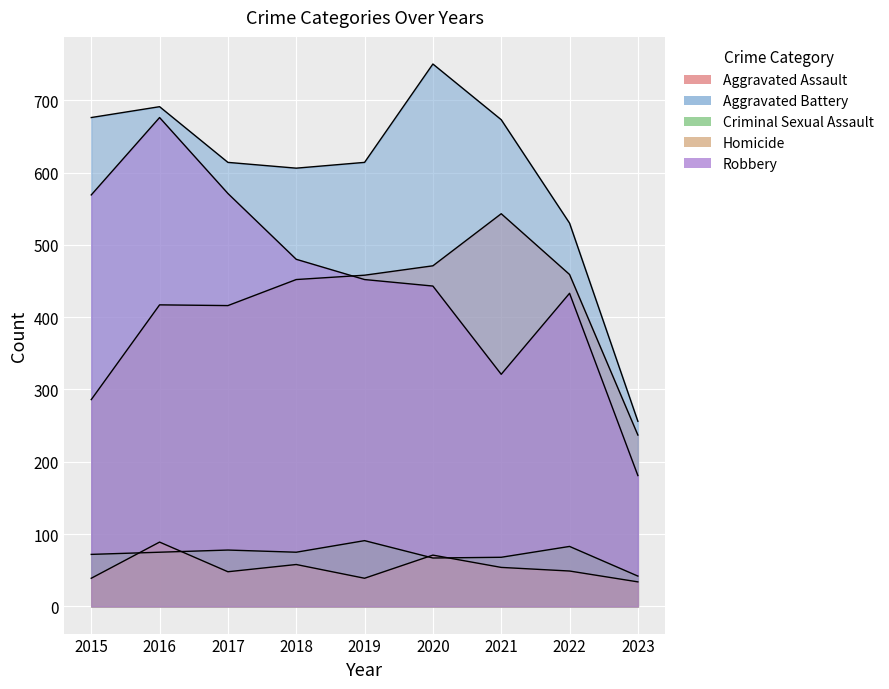

Rank the series by their maximum value, from highest to lowest.

Aggravated Battery, Robbery, Aggravated Assault, Criminal Sexual Assault, Homicide